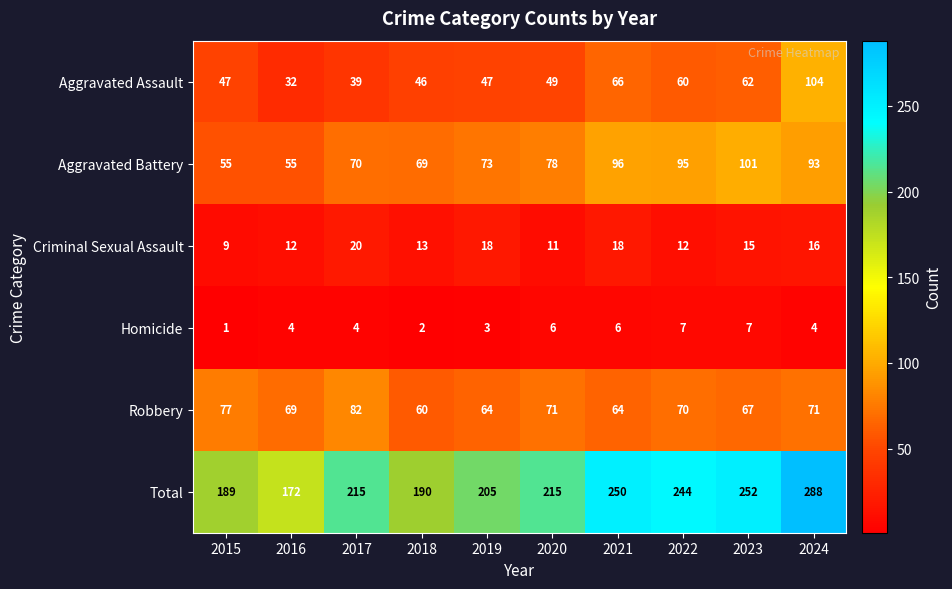

Rank the series by their maximum value, from highest to lowest.

Total, Aggravated Assault, Aggravated Battery, Robbery, Criminal Sexual Assault, Homicide